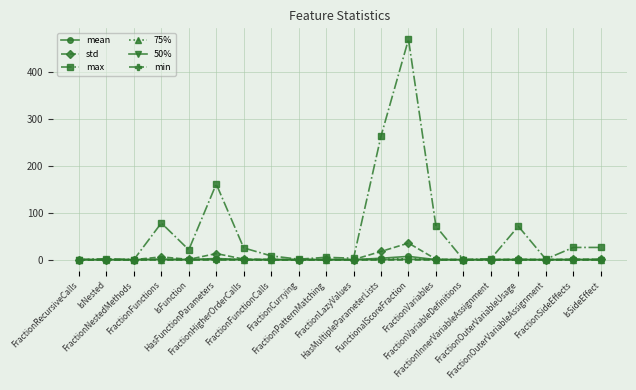

Which series has the widest spread of values?

max